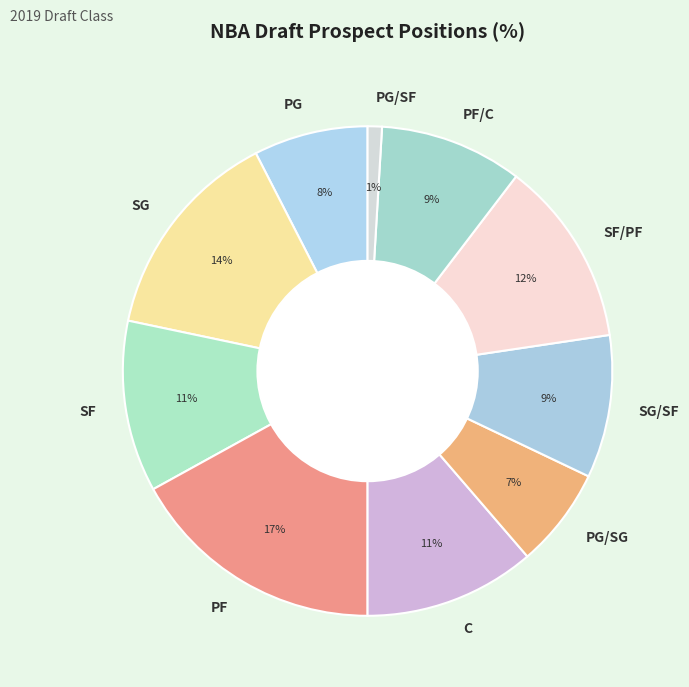

To the nearest percent, what percentage of the pie is PF/C?

9%